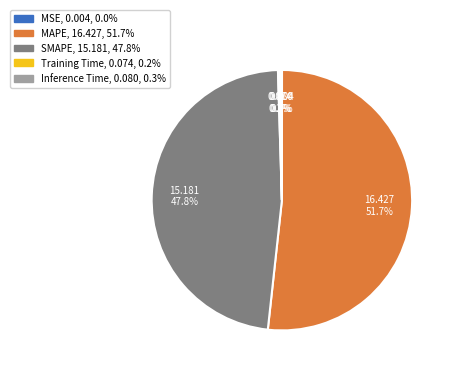

Which category has the biggest portion of the pie?

MAPE